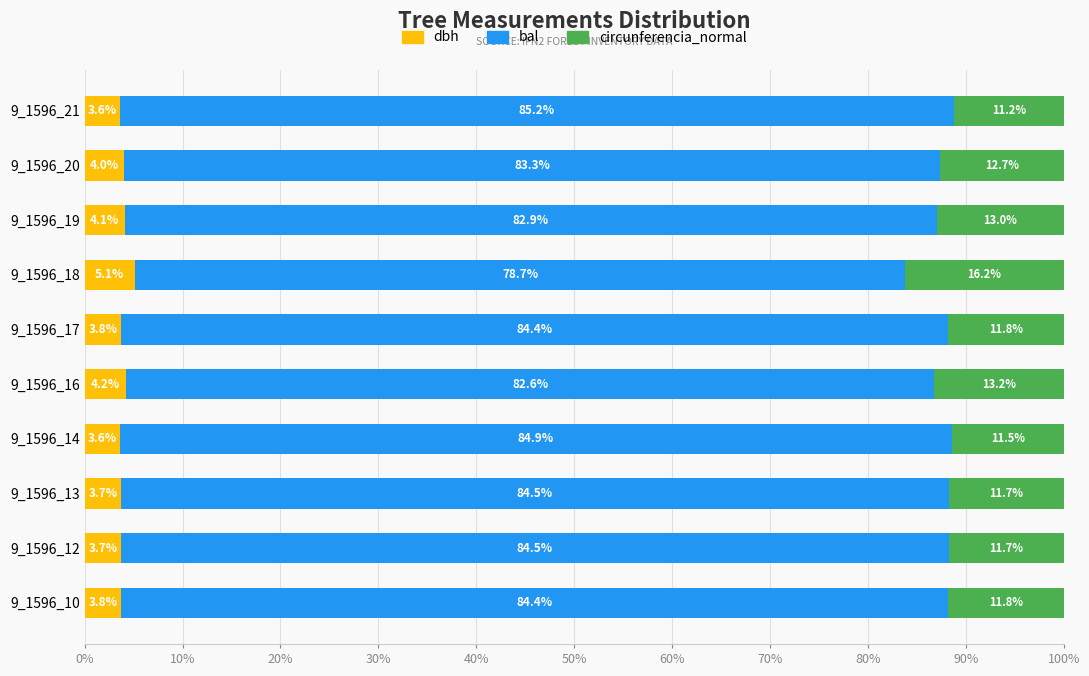

What are all the series names shown in the legend?

dbh, bal, circunferencia_normal